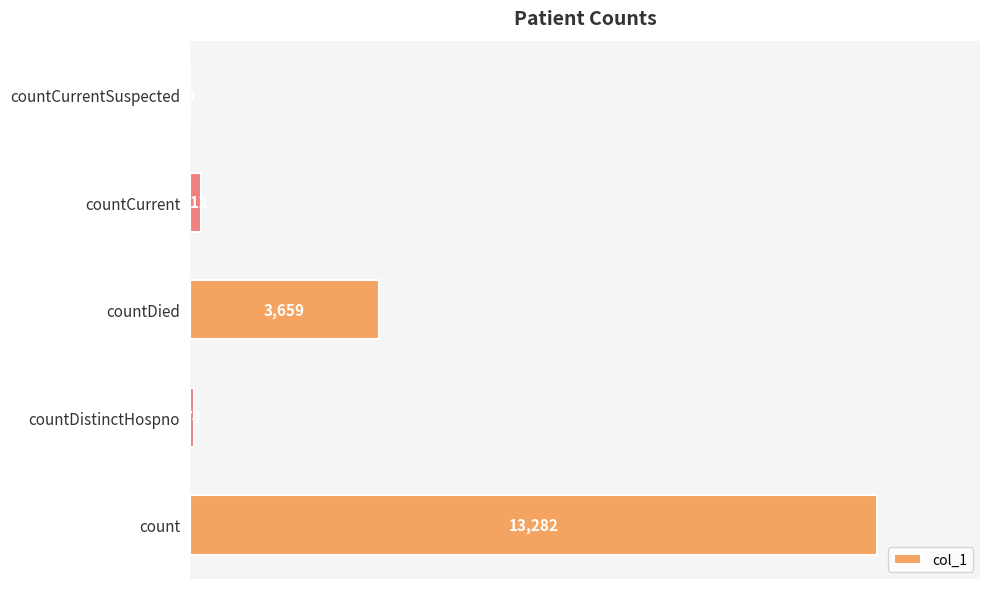

What is the sum of all values?

17227